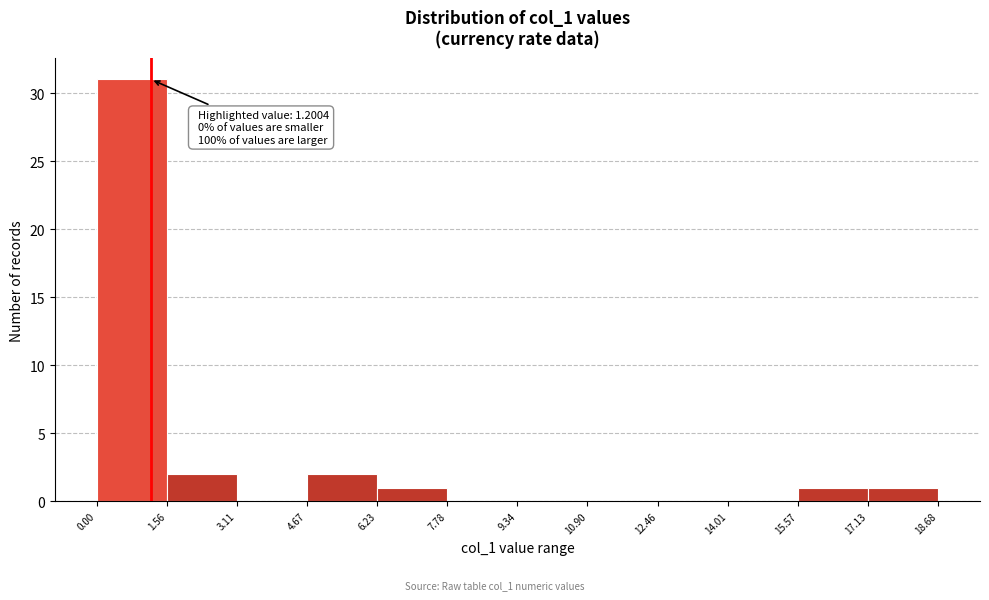

Over which range of the x-axis is the bar tallest?

0.00 to 1.56